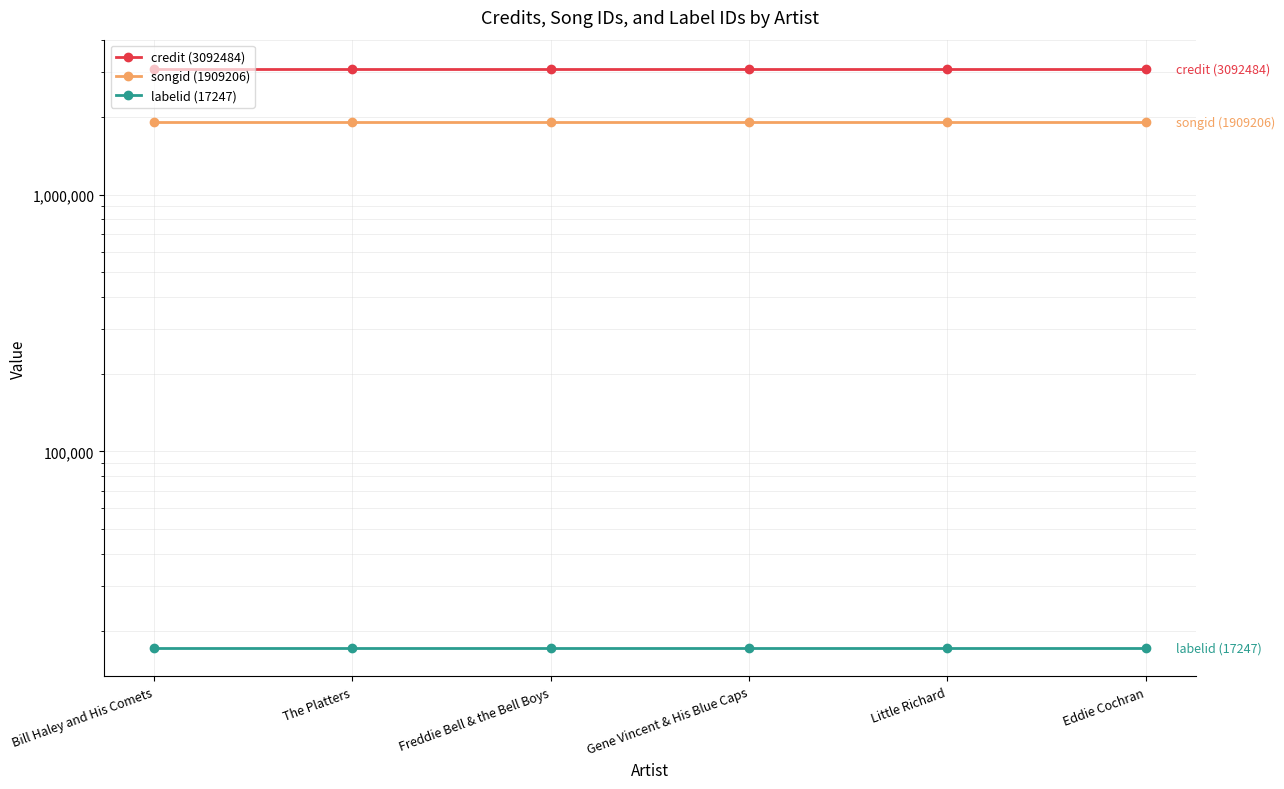

What are all the series names shown in the legend?

credit (3092484), songid (1909206), labelid (17247)